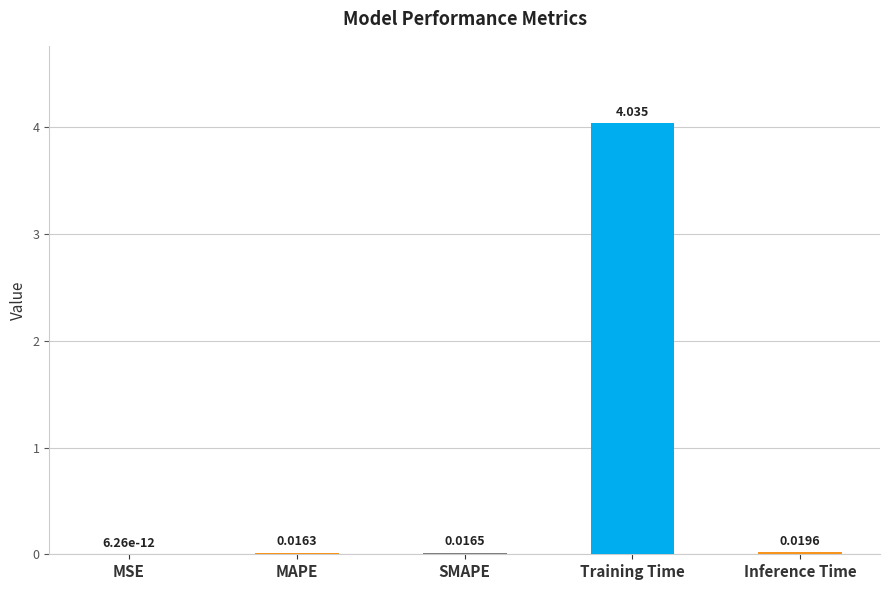

Where is the data nearest to the value 2?

Inference Time